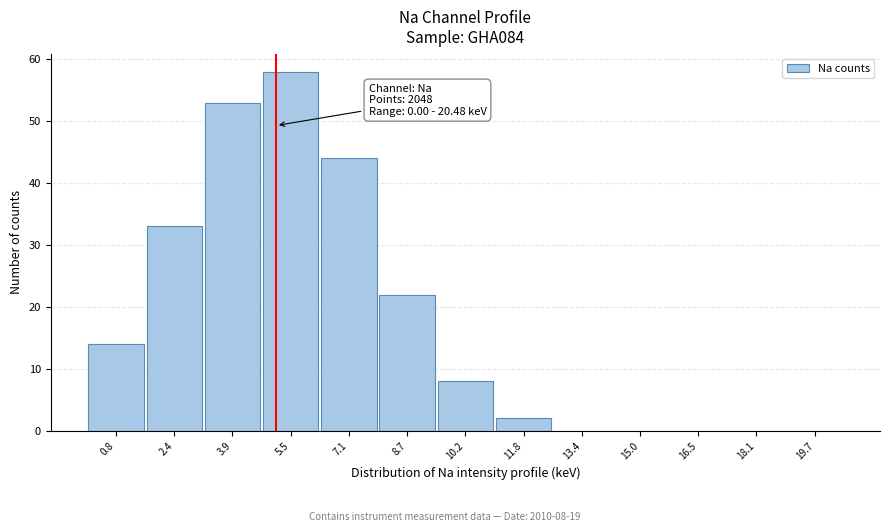

Which range on the x-axis has the tallest bar?

4.8 to 6.4